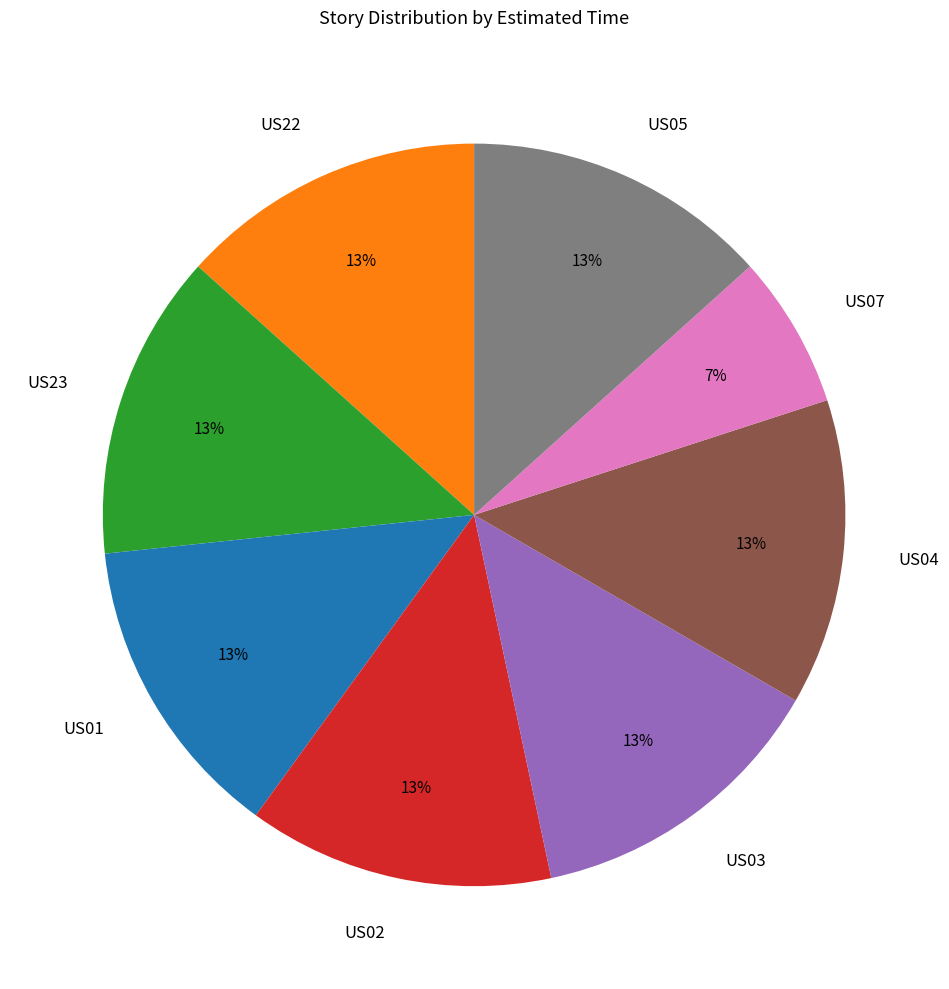

Approximately how many times larger is the value at US23 compared to US01?

1.0